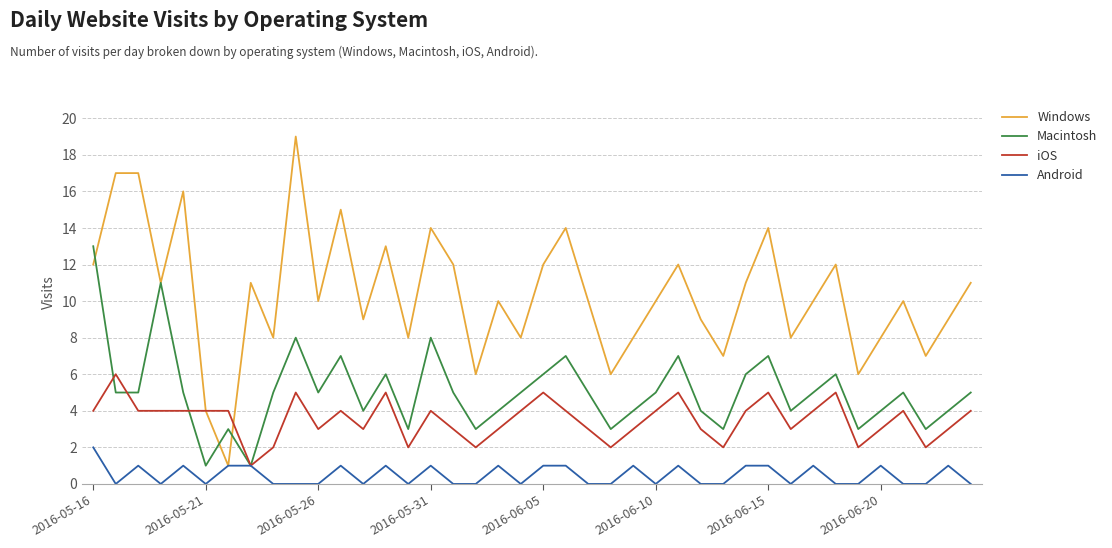

Does the chart display data point markers on the line(s)?

No